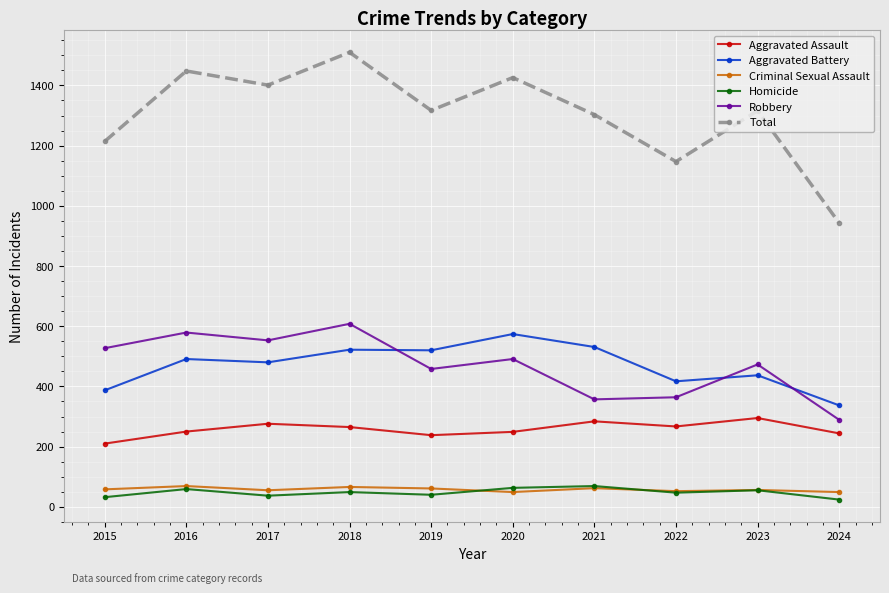

The Robbery series shows 364 at 2022. True or false?

True